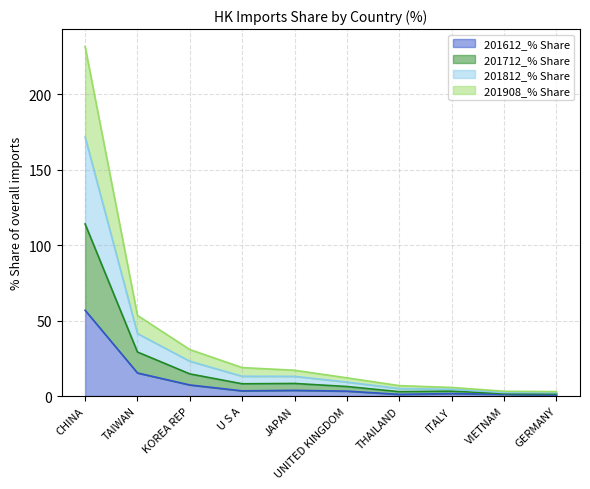

What is the sum of all 201612_% Share values?

94.4